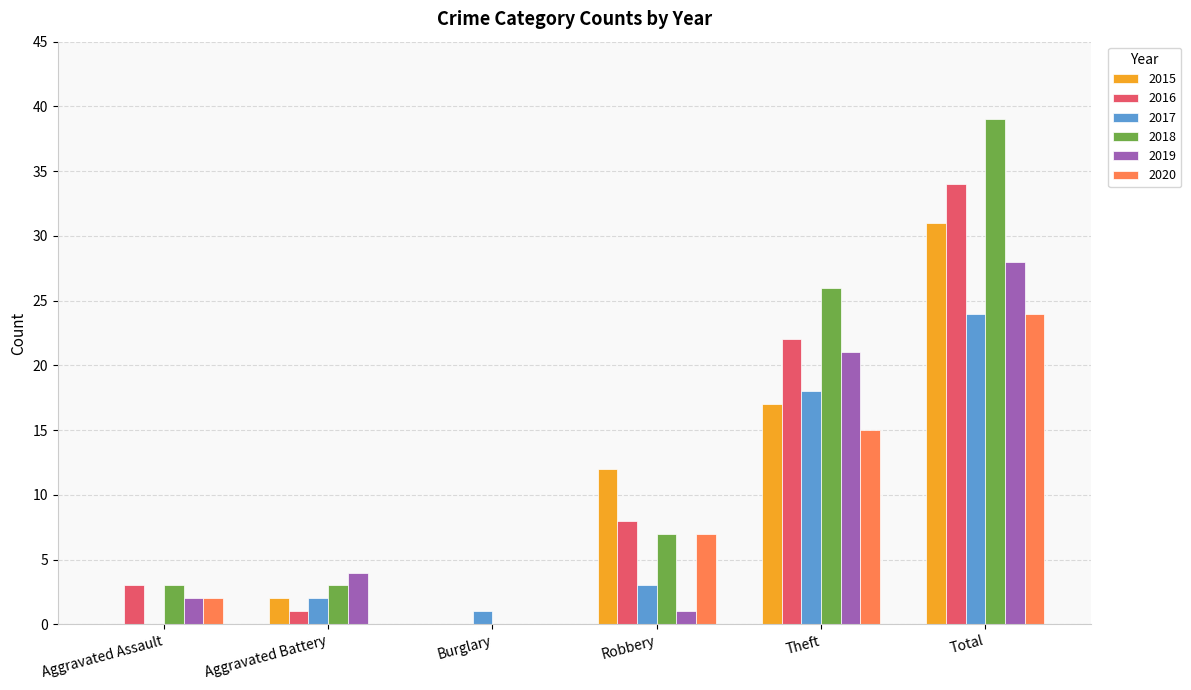

At which label is 2017 closest to 12?

Theft